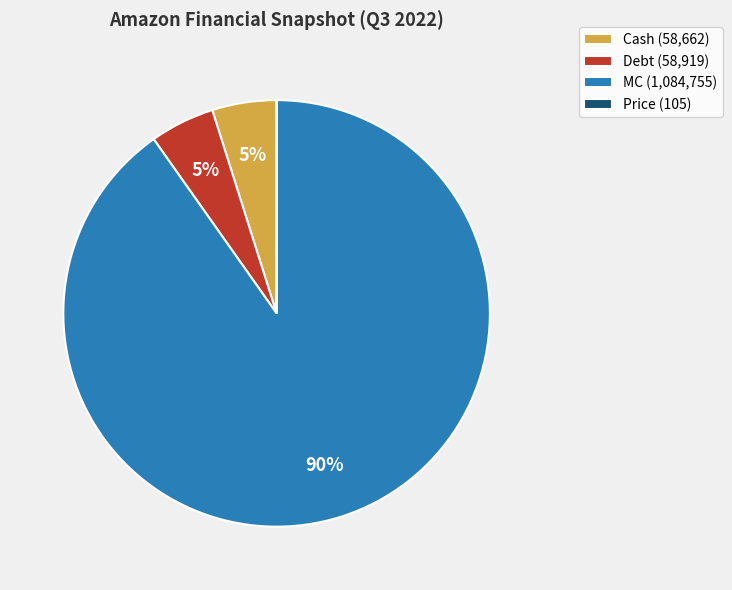

Is it true that Cash (58,662) is 15% of the pie?

False